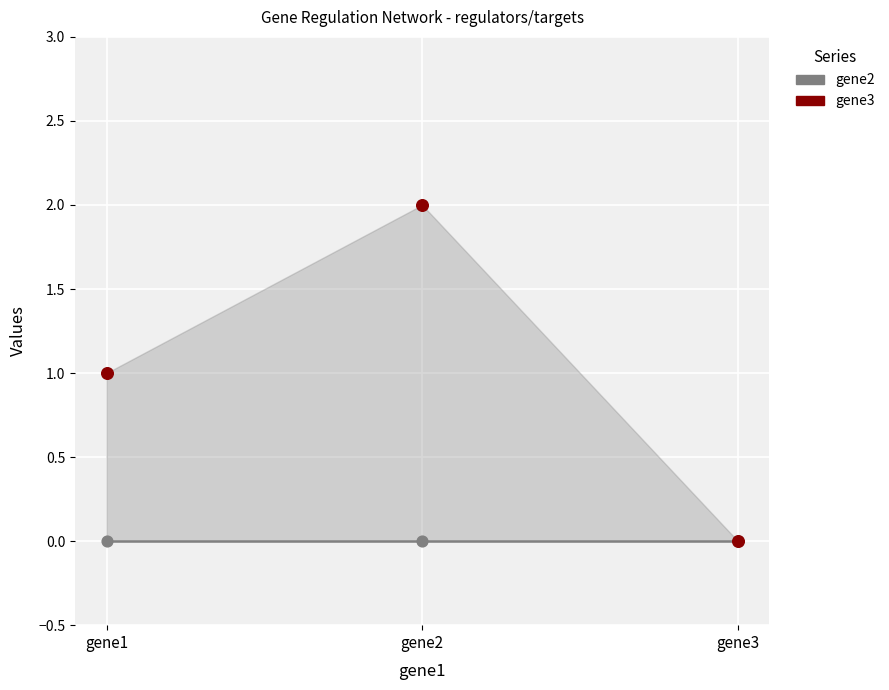

Which series has the largest total across all categories?

gene3